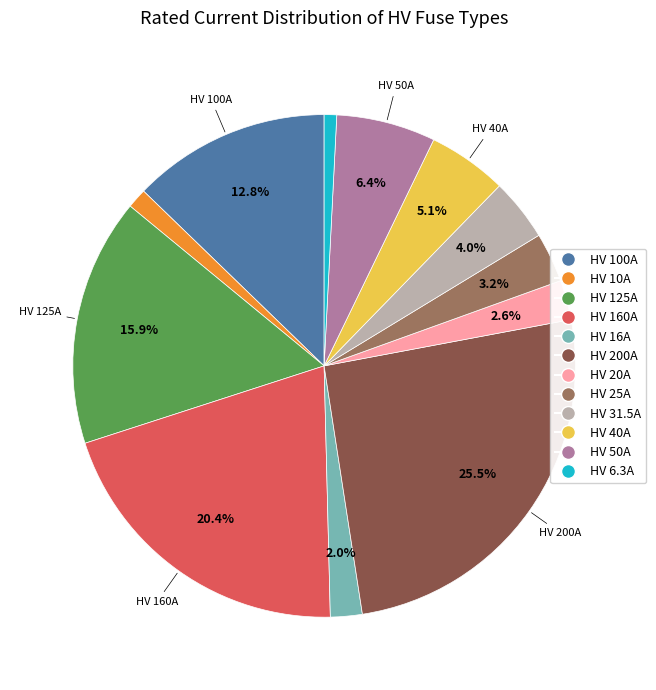

Does any single category account for the majority?

No